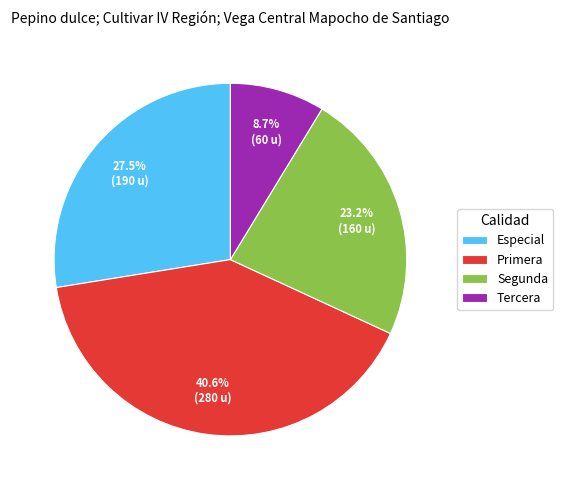

Does Especial account for over 50% of the chart?

No